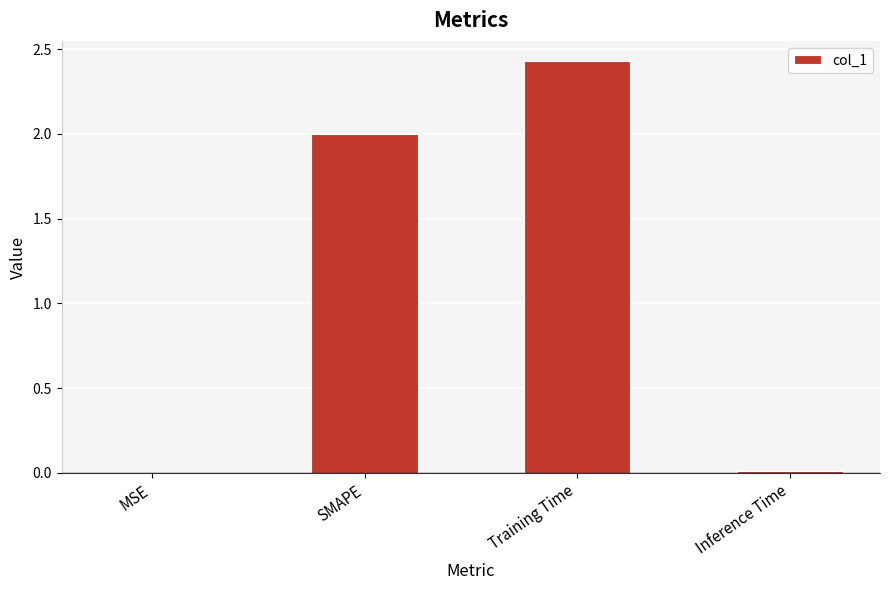

The chart shows a value of 4.1 at Training Time. True or false?

False